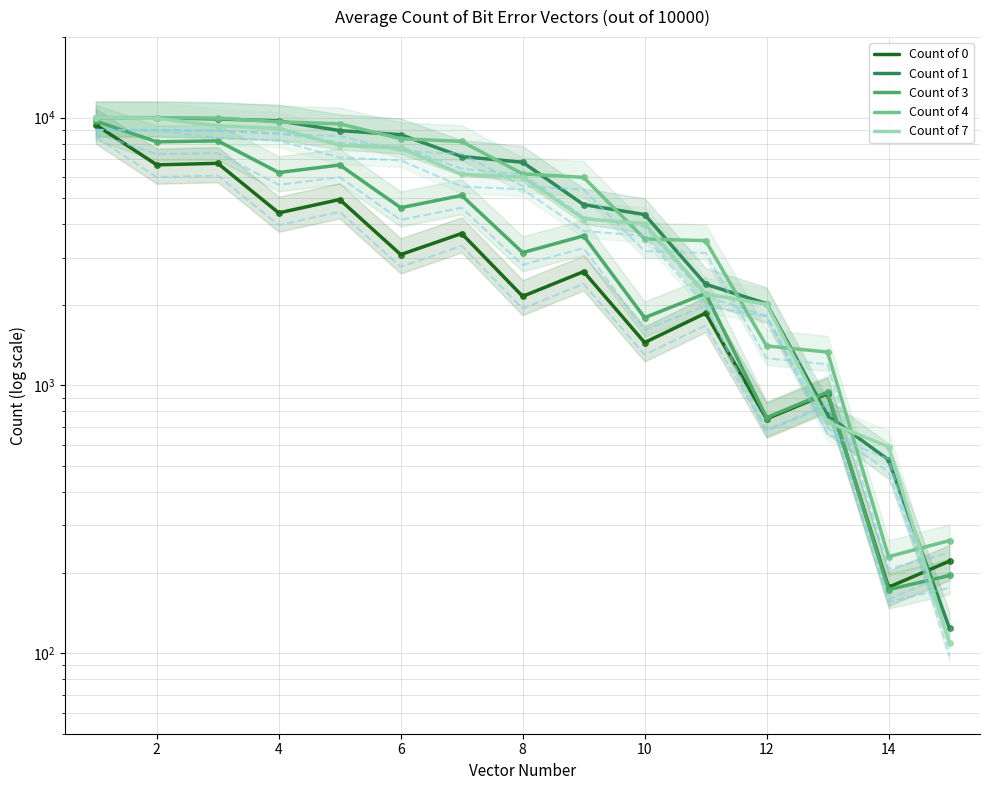

What is the difference between the highest and lowest values at 4?

5324.7